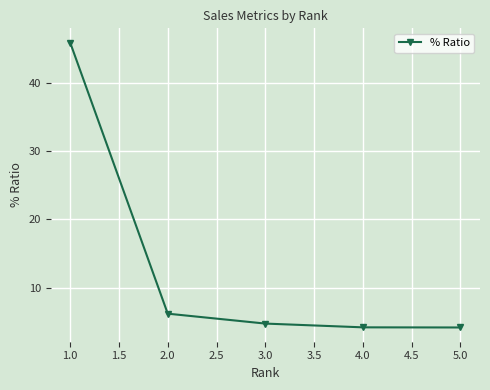

Reading left to right, what are all the values shown in this chart?

45.9	6.2	4.8	4.2	4.2